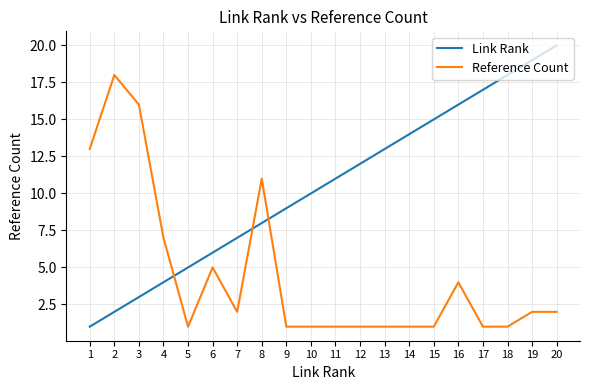

How many values in the Link Rank series are below 11?

10